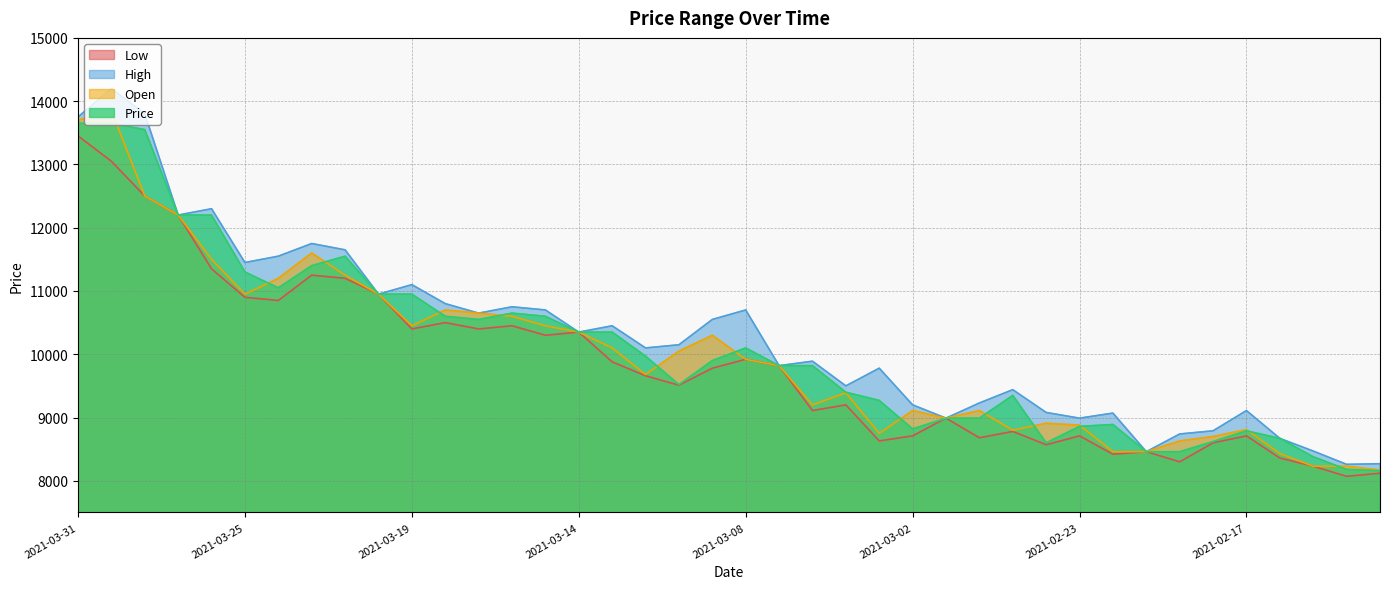

Where does the Price series first go above 9900?

2021-03-31